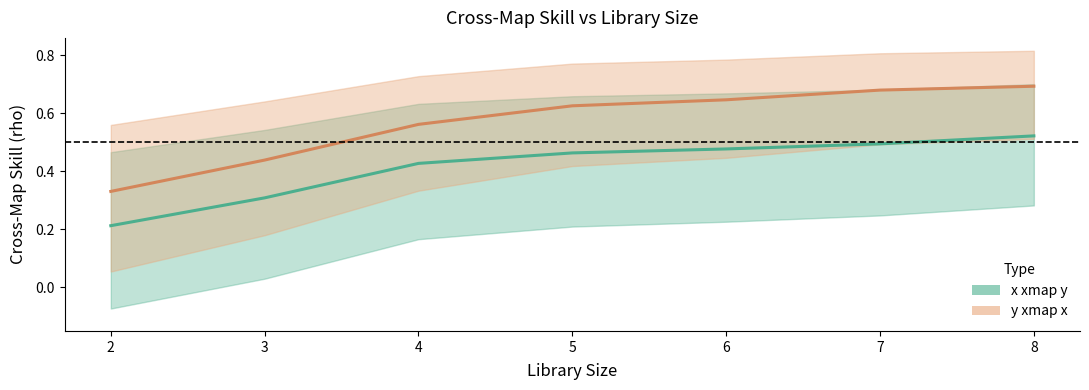

Read the y xmap x value at 2.

0.3